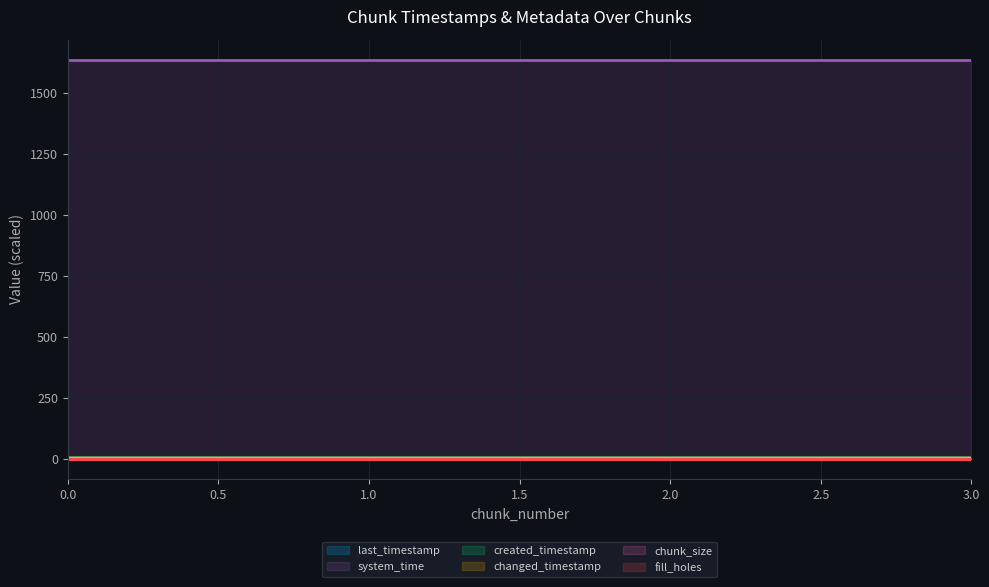

True or false: fill_holes and last_timestamp cross at least once.

False